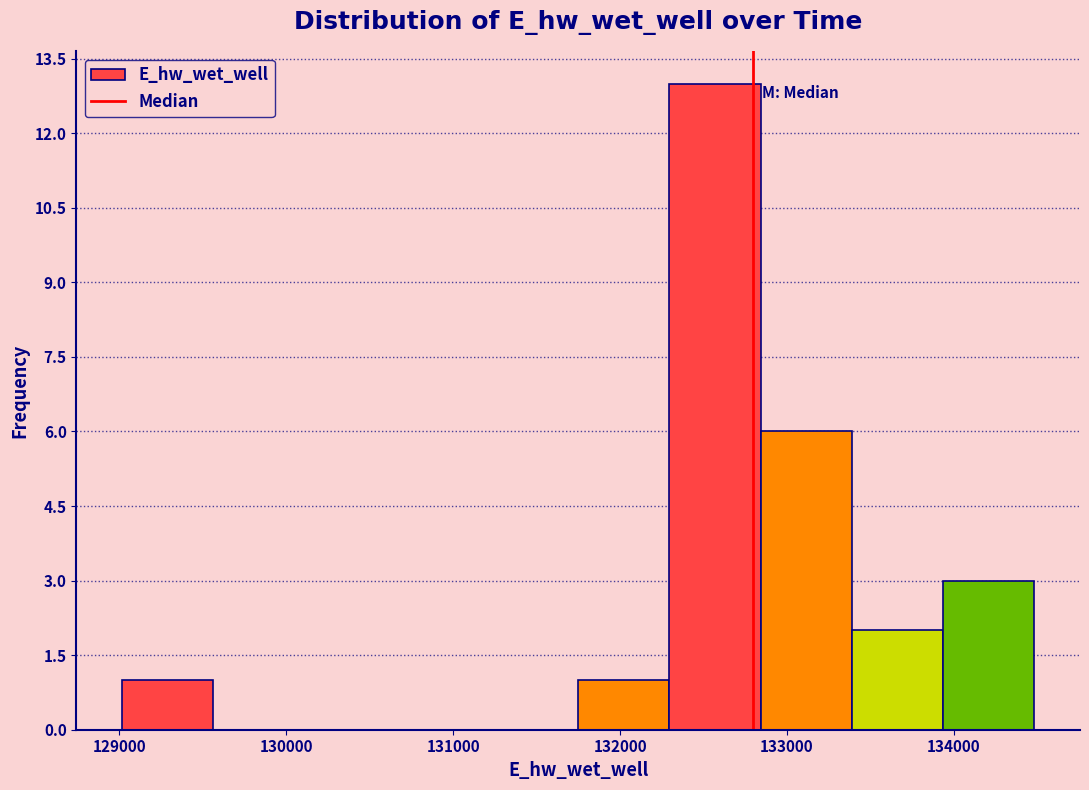

Reading left to right, transcribe this chart: for each bar, give the range it covers on the x-axis and its height. Neither the bar edges nor the heights are printed on the chart, so give them approximately, as read against the axes.

129000 to 129600: 1
129600 to 130100: 0
130100 to 130700: 0
130700 to 131200: 0
131200 to 131700: 0
131700 to 132300: 1
132300 to 132800: 13
132800 to 133400: 6
133400 to 133900: 2
133900 to 134500: 3